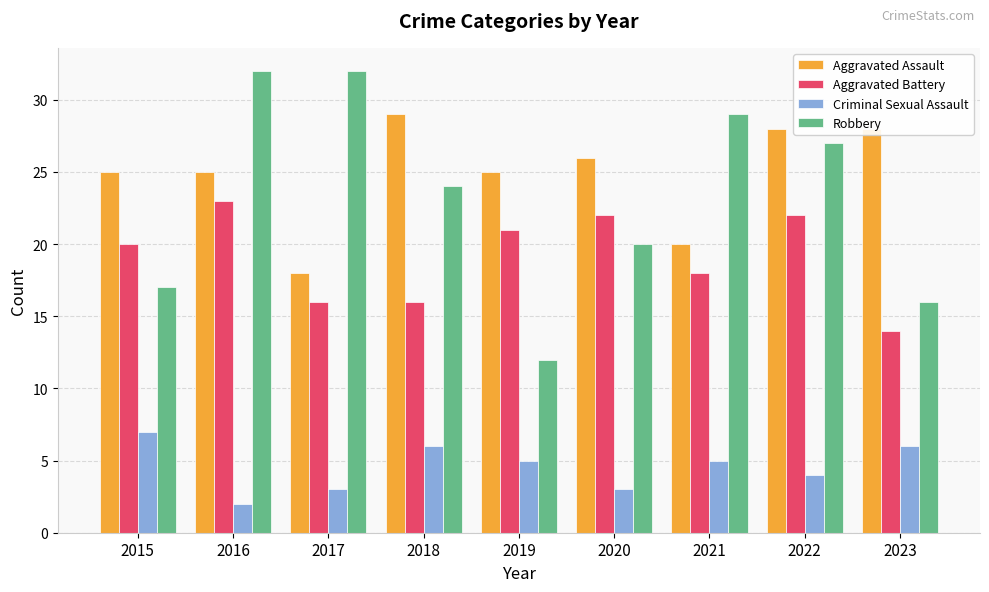

List the series in order of their peak value, lowest first.

Criminal Sexual Assault, Aggravated Battery, Aggravated Assault, Robbery